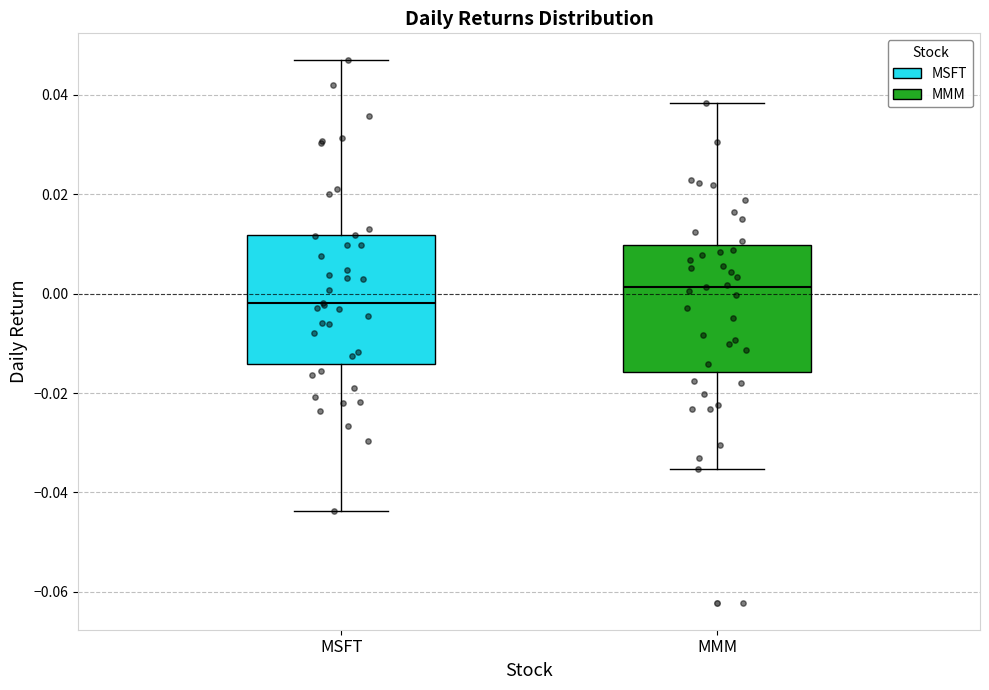

Which box's median line is the lowest?

MSFT